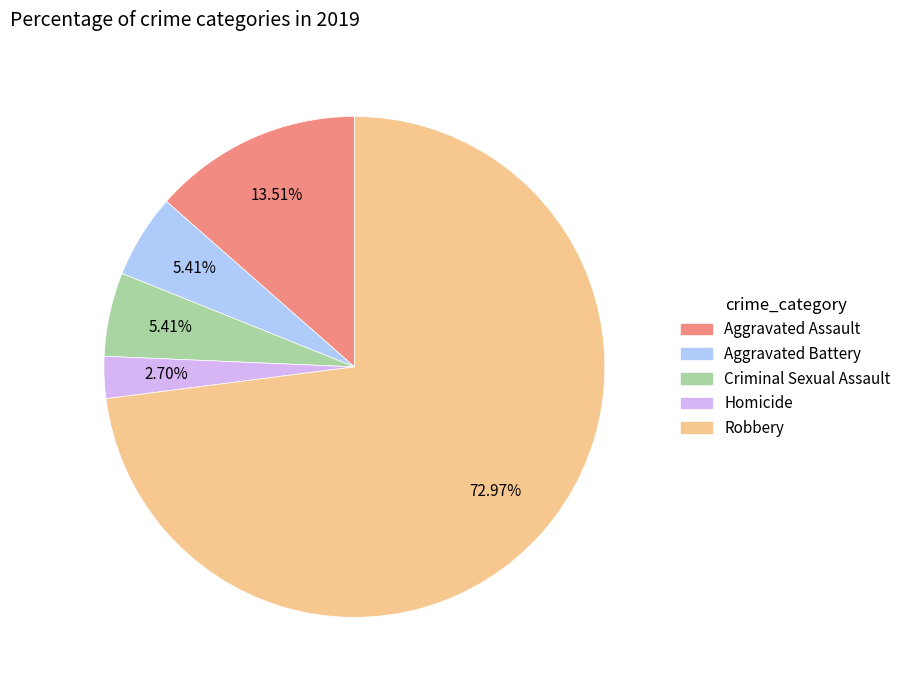

What is the ratio of the value at Criminal Sexual Assault to the value at Aggravated Battery?

1.0